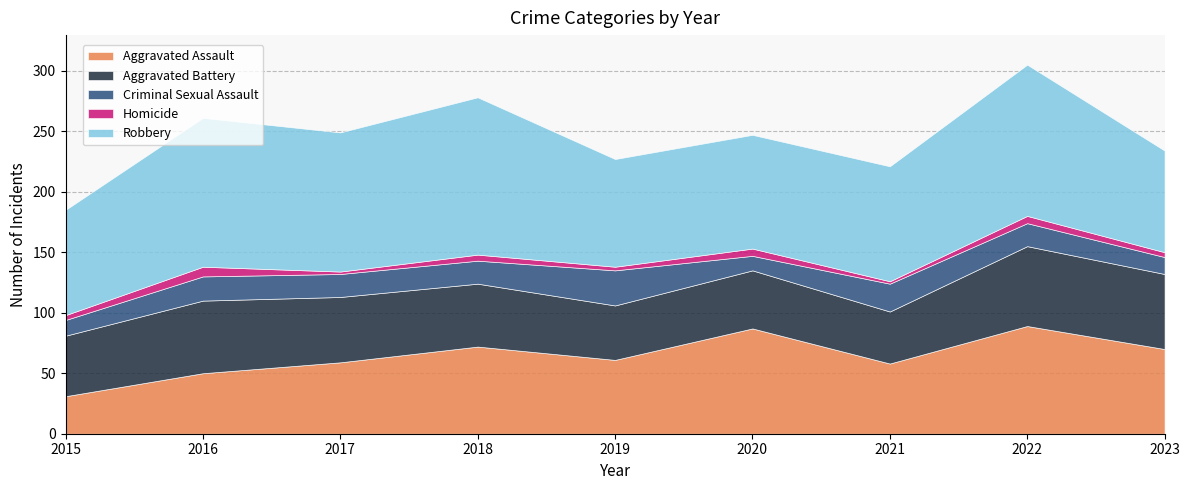

What is the value of the Robbery point at the 8th from the left?

125